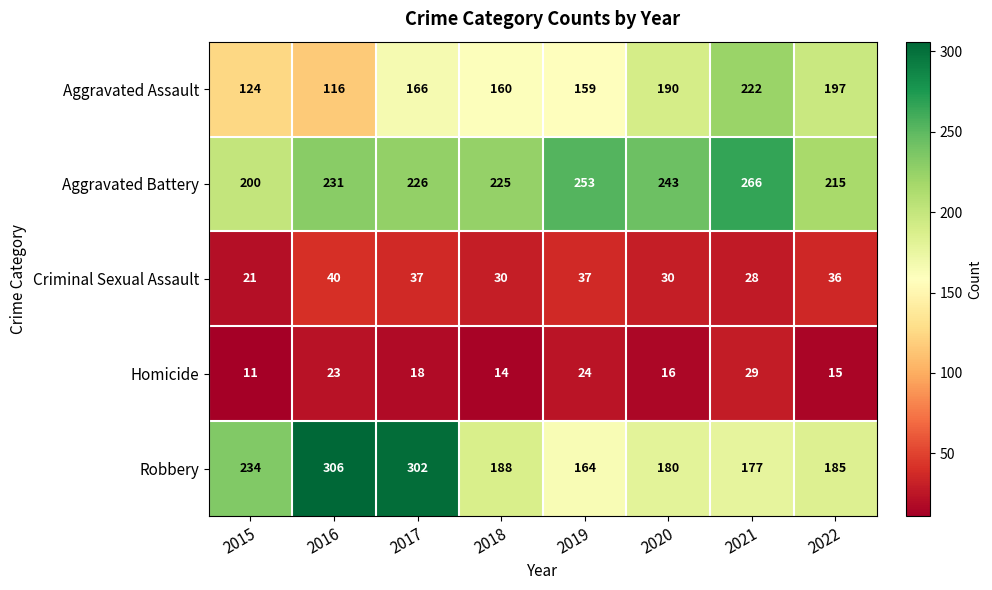

The Aggravated Assault series shows 253 at 2019. True or false?

False